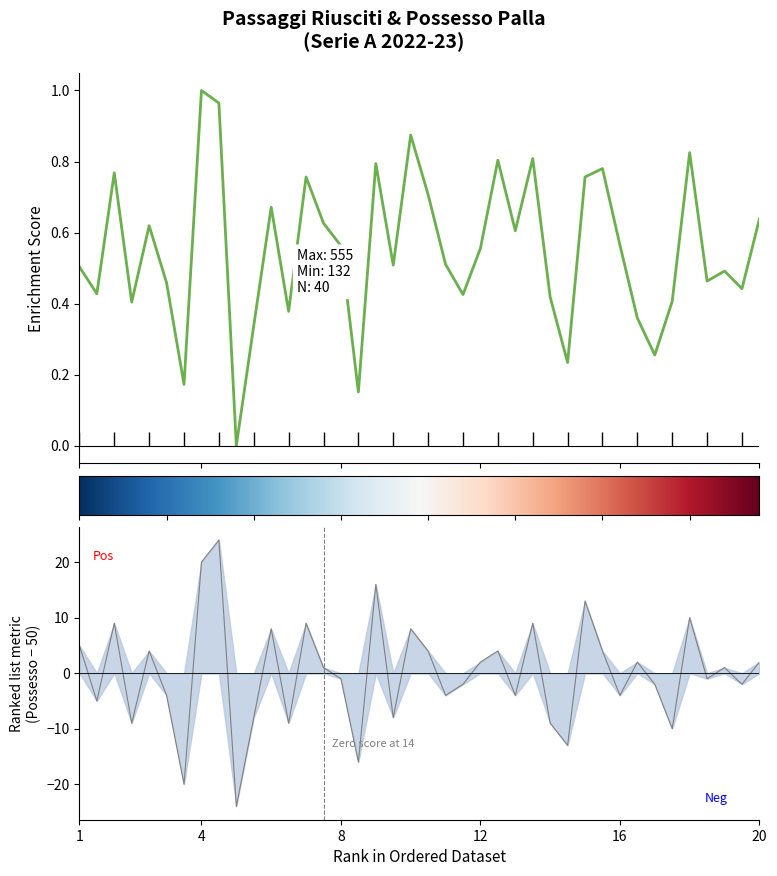

How many interior local peaks does the Passaggi Riusciti series have?

12